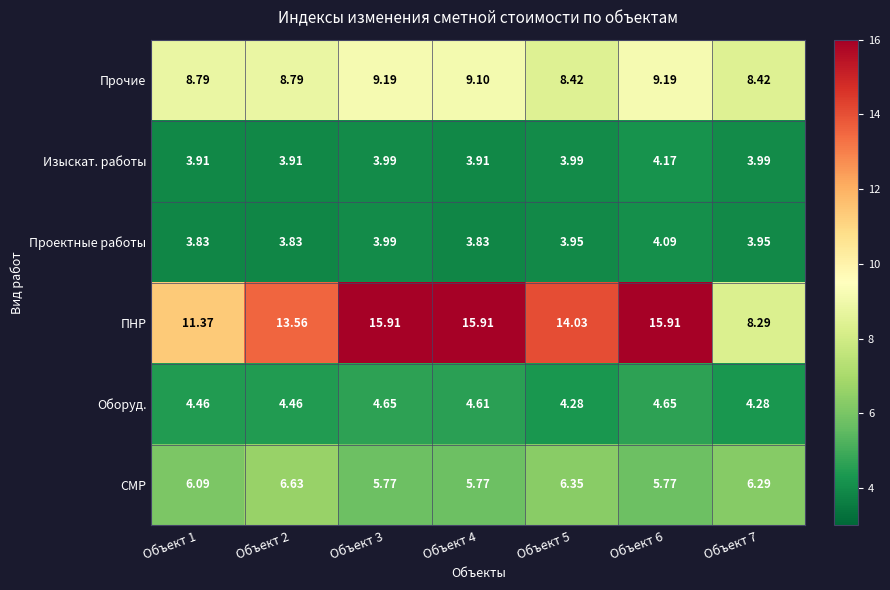

How many distinct data groups are displayed?

6